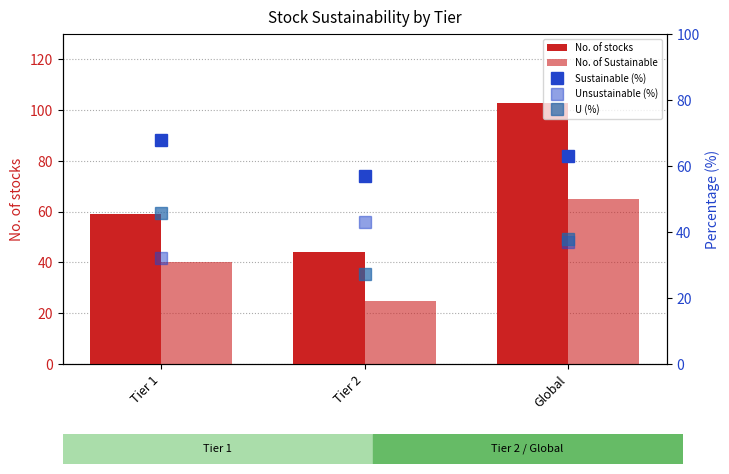

Are the bars grouped side by side (vs. stacked)?

Yes